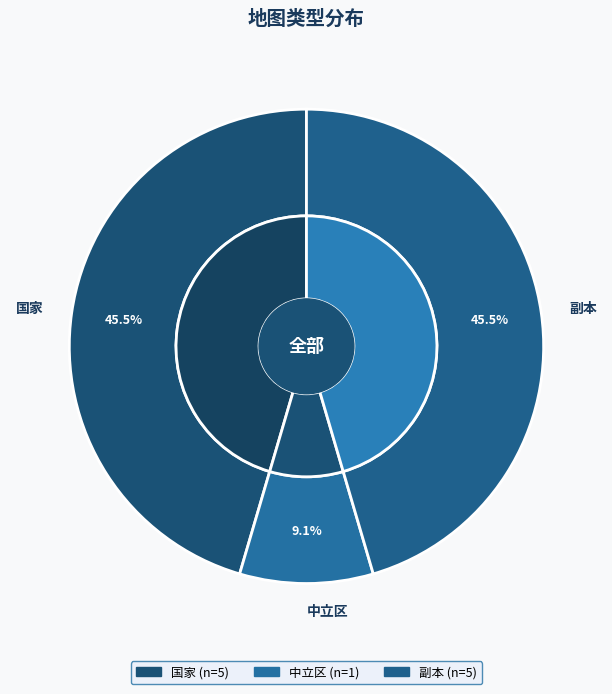

How many slices are in this pie chart?

3